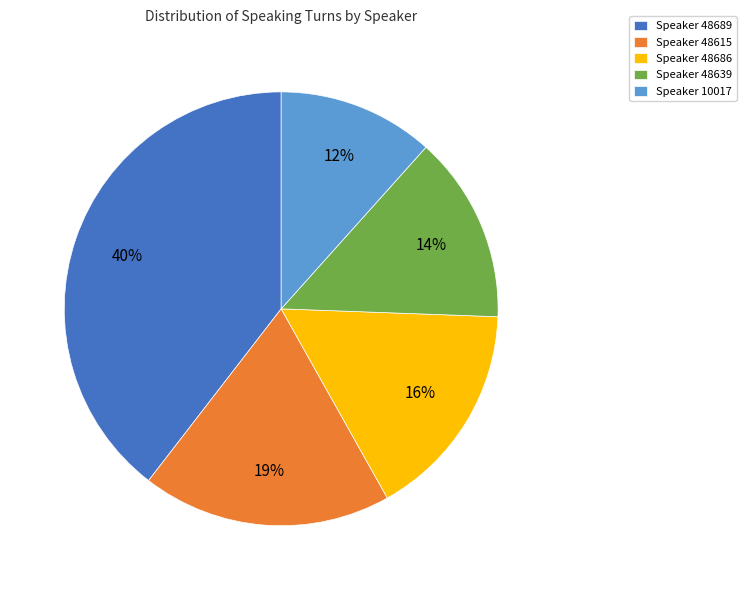

To the nearest percent, what portion does Speaker 48639 represent?

14%